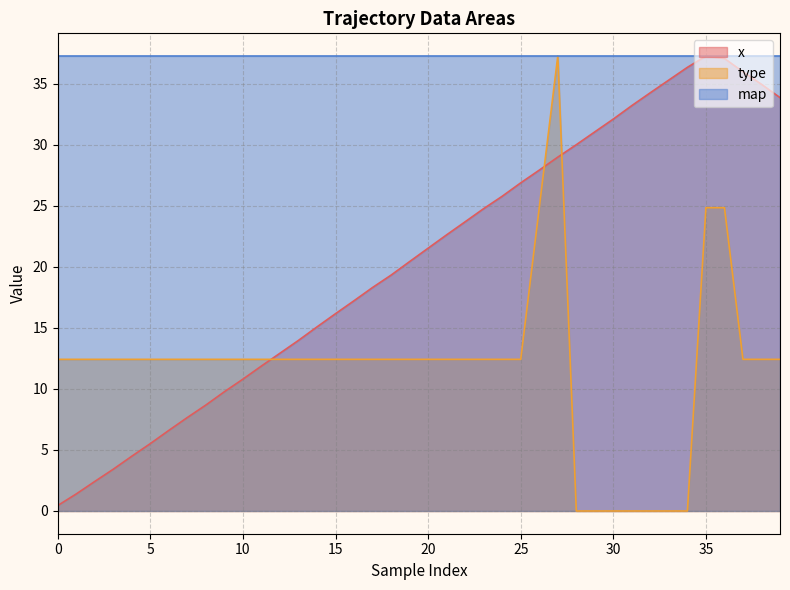

How many intersections are there between x and type?

3